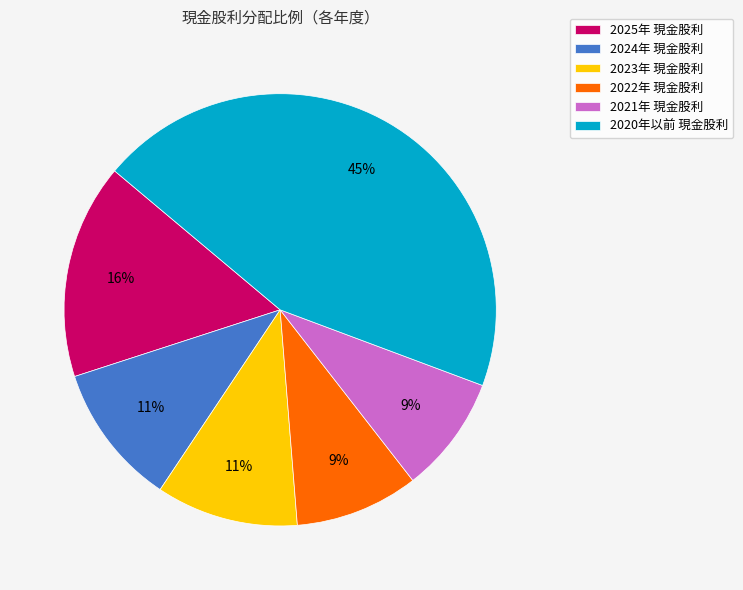

Is it true that 2020年以前 現金股利 is 45% of the pie?

True